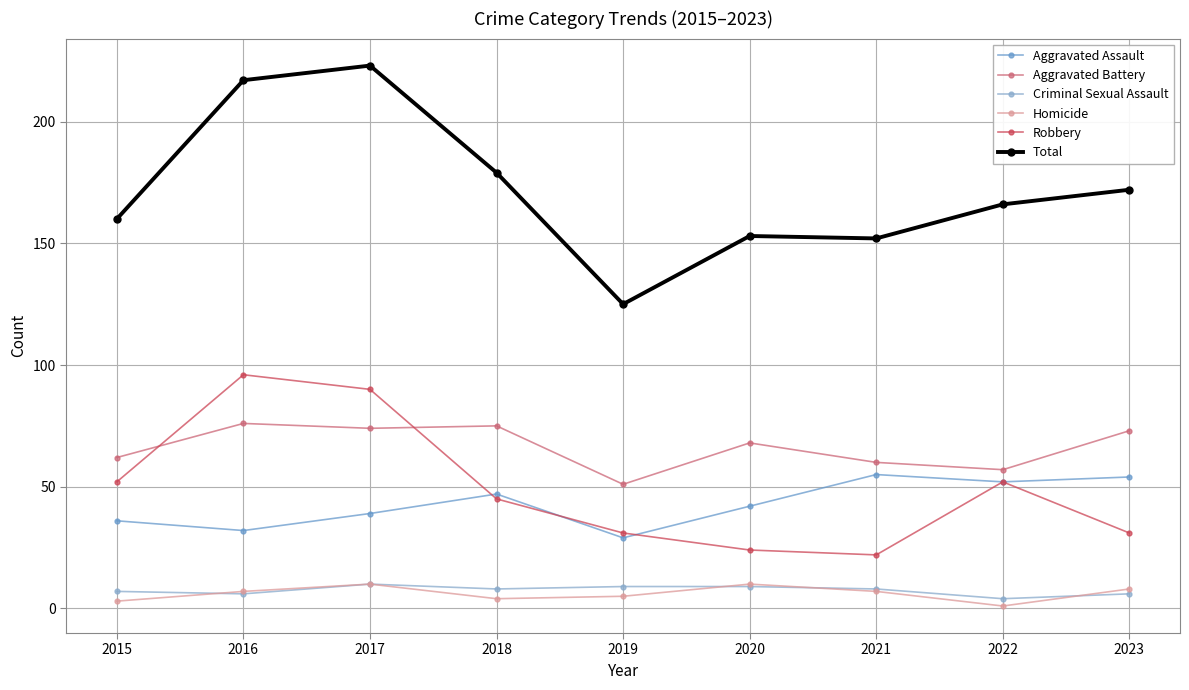

True or false: Robbery and Homicide cross at least once.

False